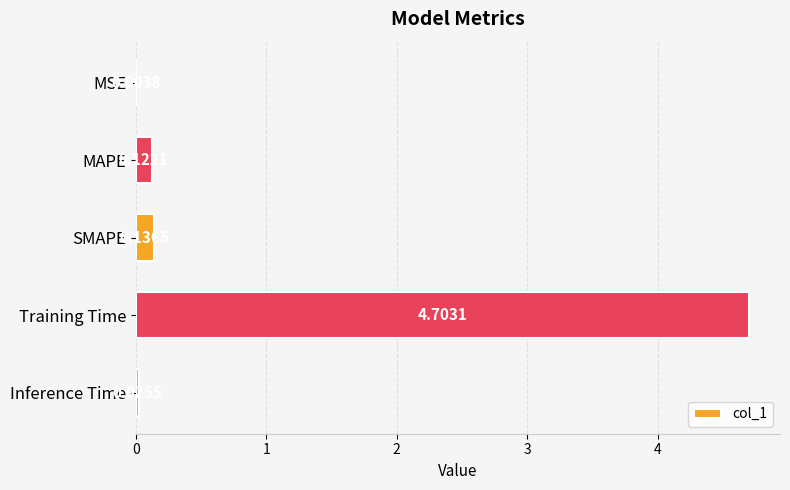

Which has a higher value, MAPE or Training Time?

Training Time